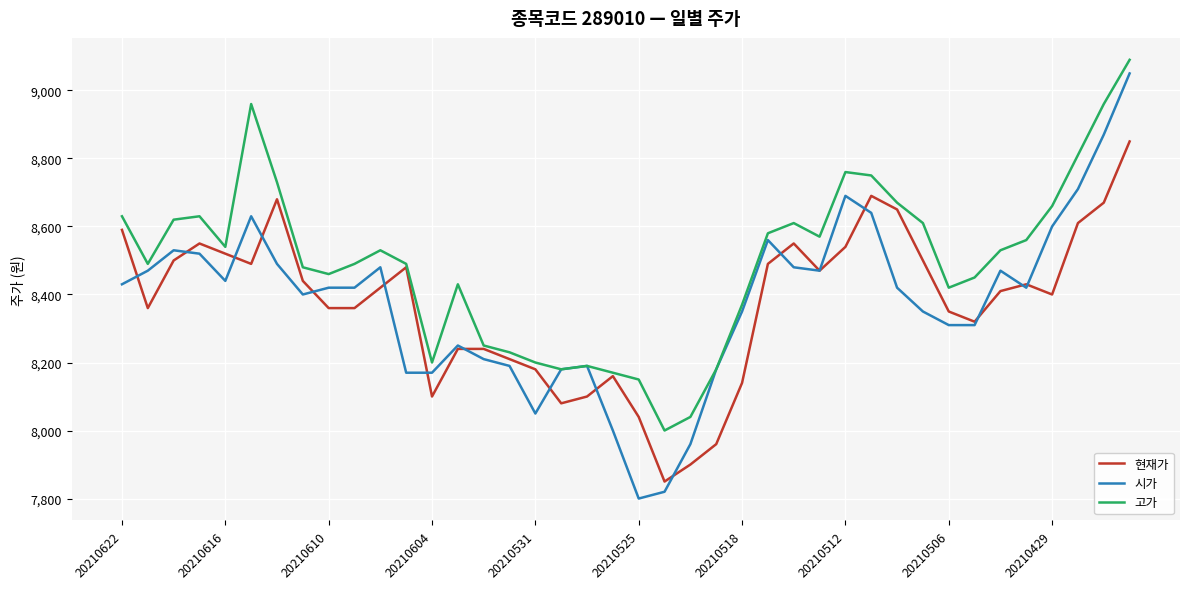

Which series has the largest total across all categories?

고가